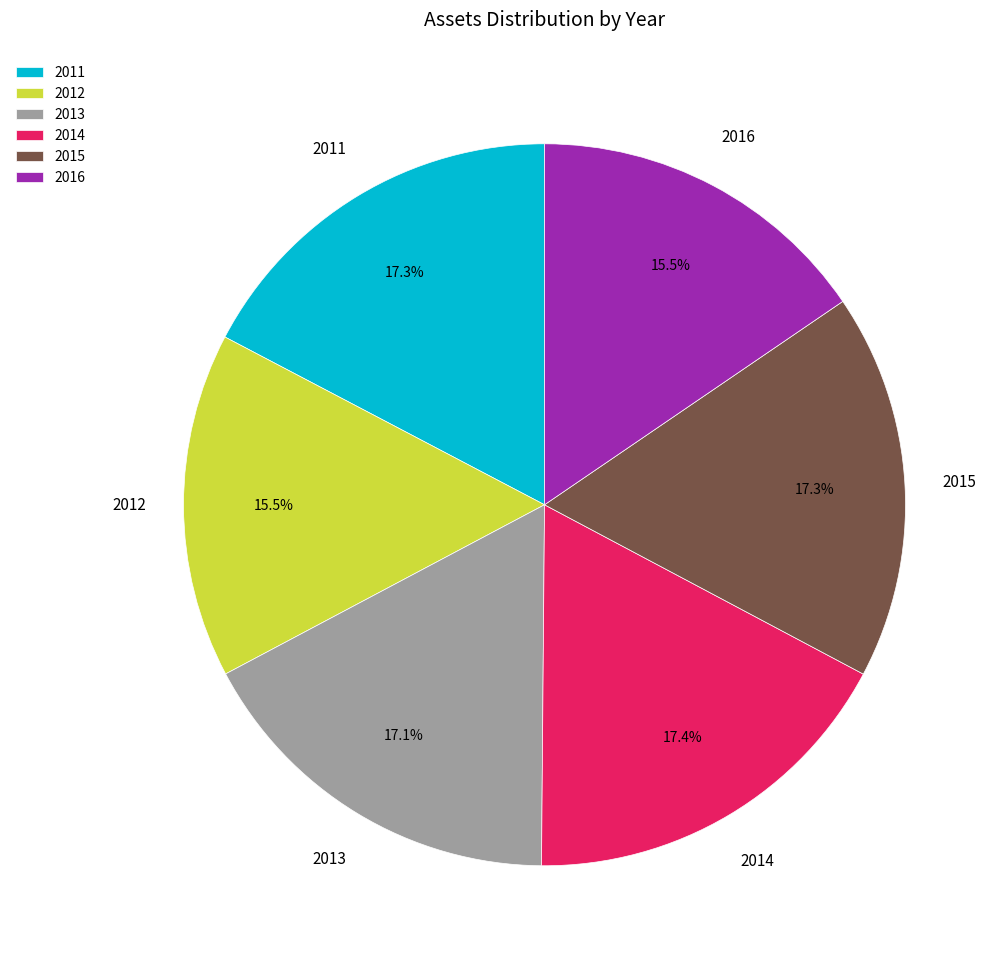

What percentage do 2013 and 2011 together represent?

34.4%